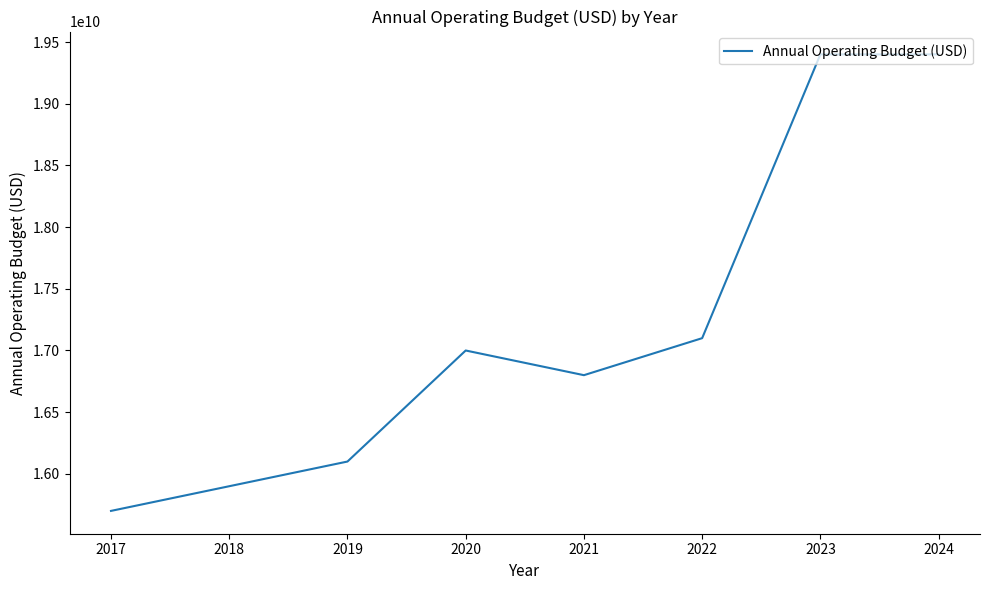

Is it true that the value at 2018 is 4283233551?

False